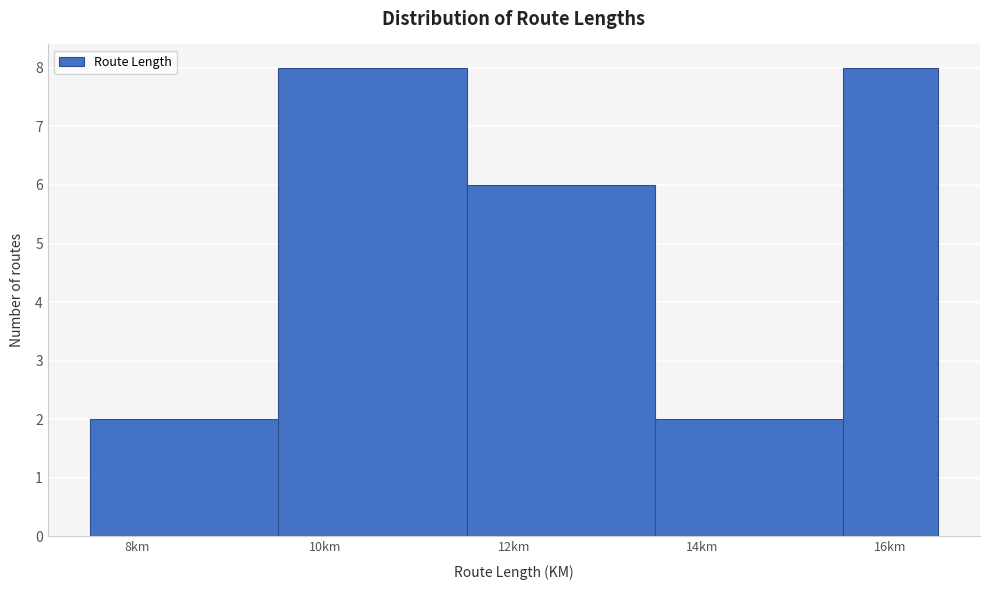

Reading left to right, list every bar in this chart as the range it spans on the x-axis followed by its height. Neither the bar edges nor the heights are printed on the chart, so give them approximately, as read against the axes.

7.5 to 9.5: 2
9.5 to 11.5: 8
11.5 to 13.5: 6
13.5 to 15.5: 2
15.5 to 16.5: 8